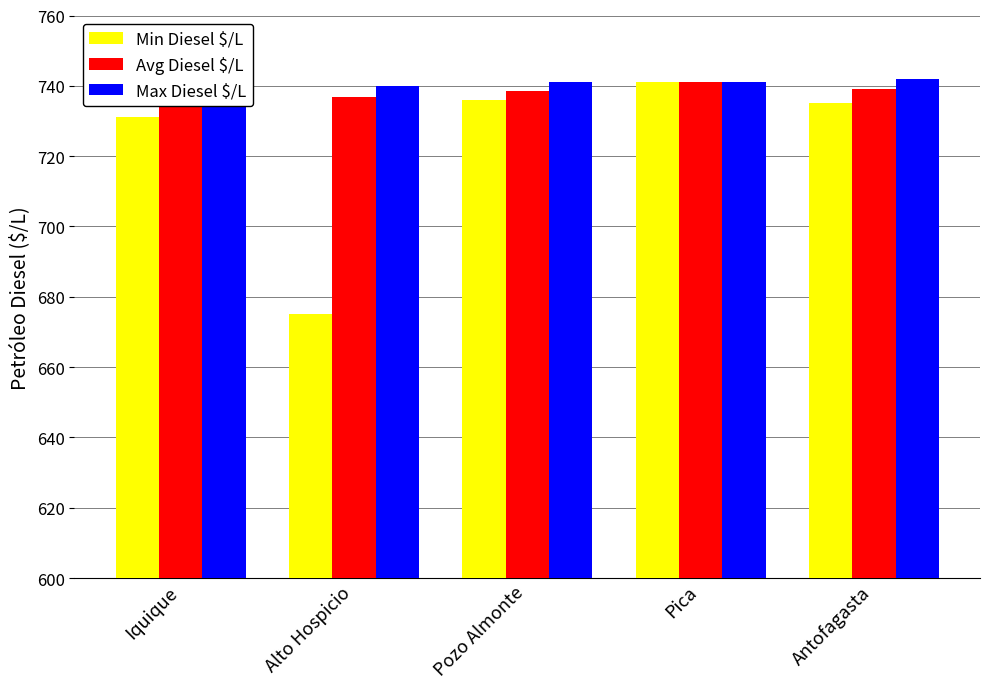

Are the bars grouped side by side (vs. stacked)?

Yes